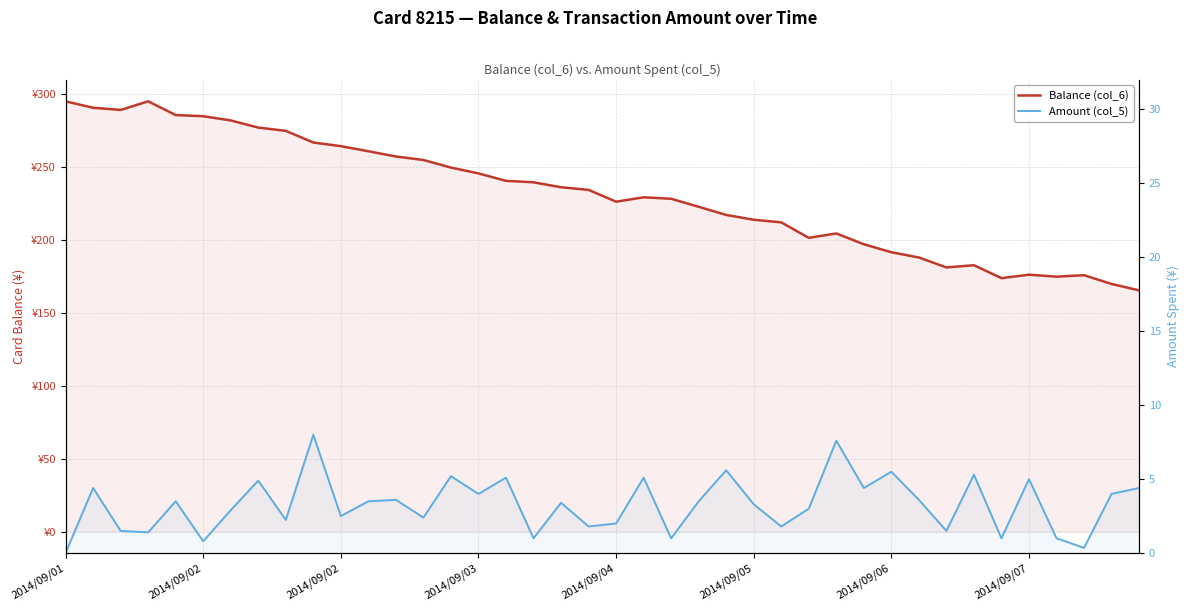

The value of Balance (col_6) at 17 is 92.8. True or false?

False